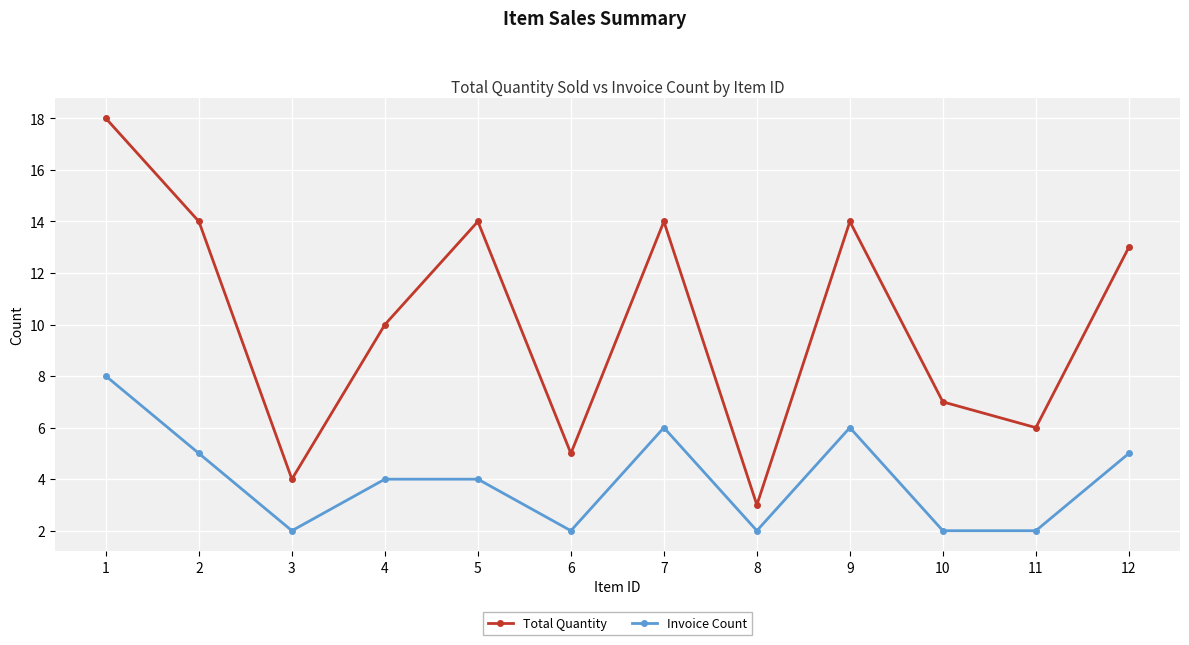

Which category has the highest value across all series?

1